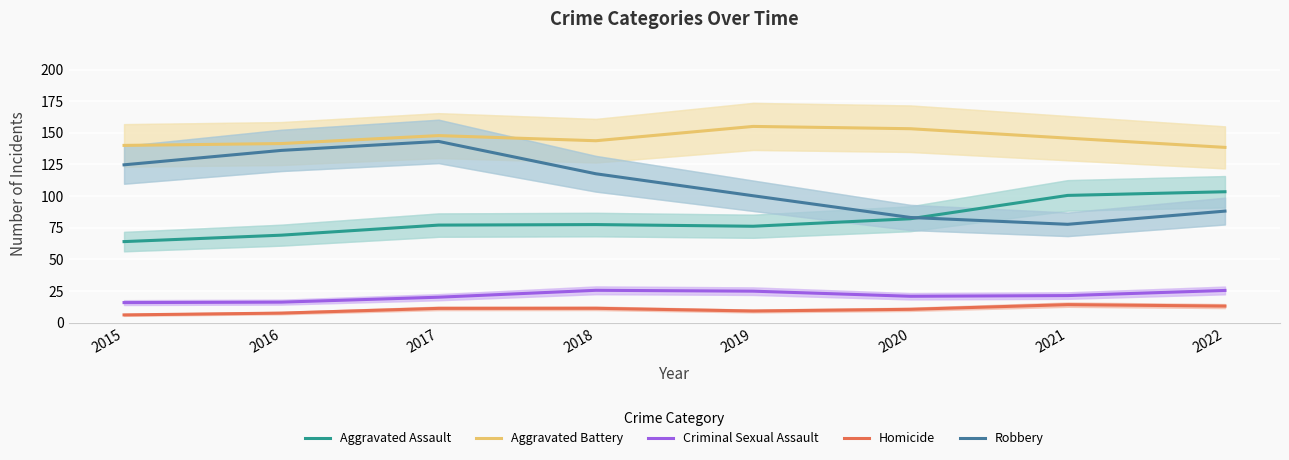

At which label does Aggravated Assault reach its minimum?

2015